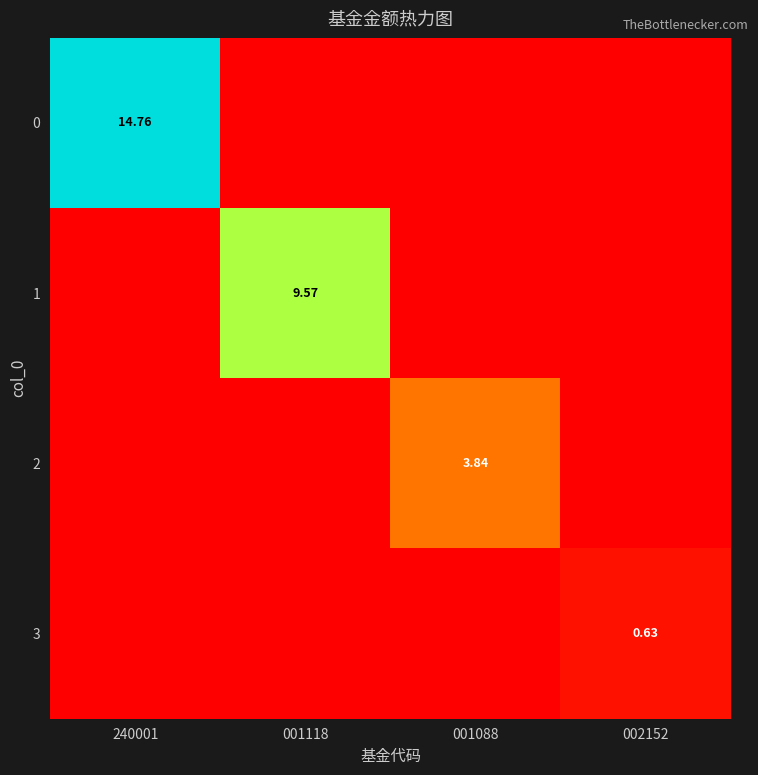

What is the difference between the maximum and minimum values in the 3 series?

0.6